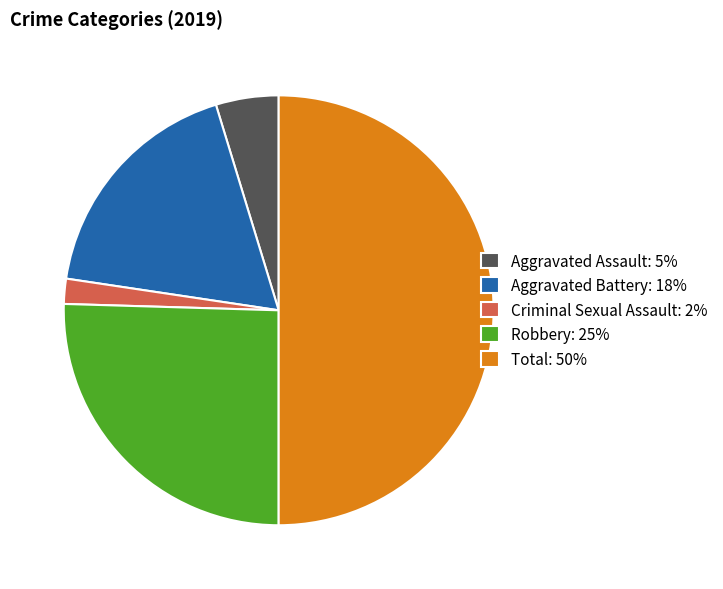

Rank the categories by value from lowest to highest.

Criminal Sexual Assault, Aggravated Assault, Aggravated Battery, Robbery, Total